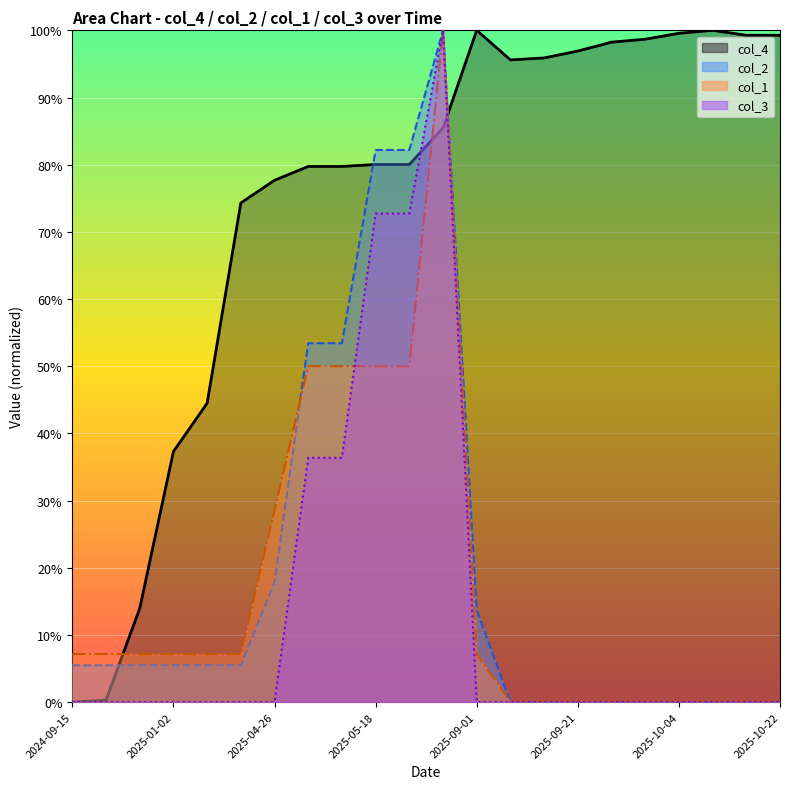

How many intersections are there between col_3_line and col_4_line?

2